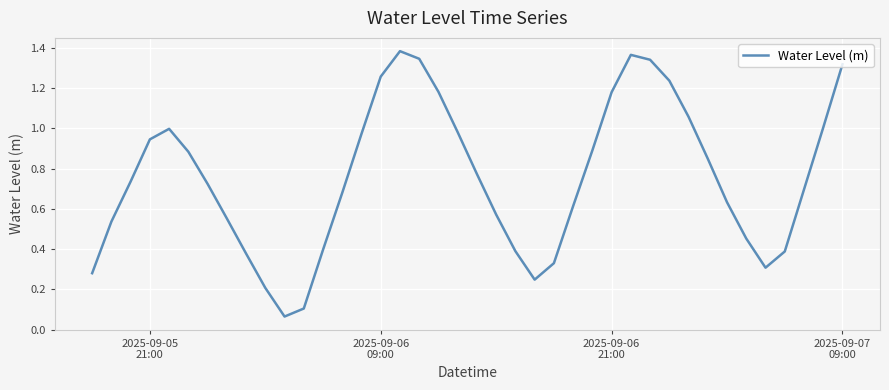

How many lines are shown in the chart?

1